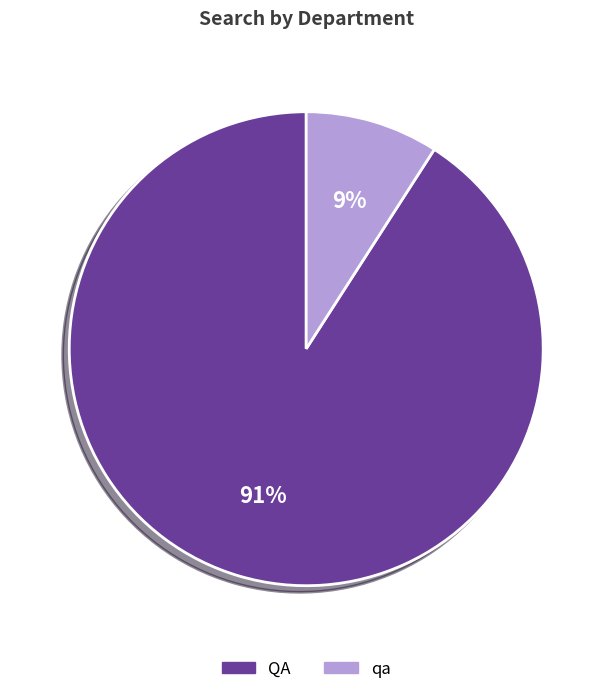

Rank the categories by value from lowest to highest.

qa, QA